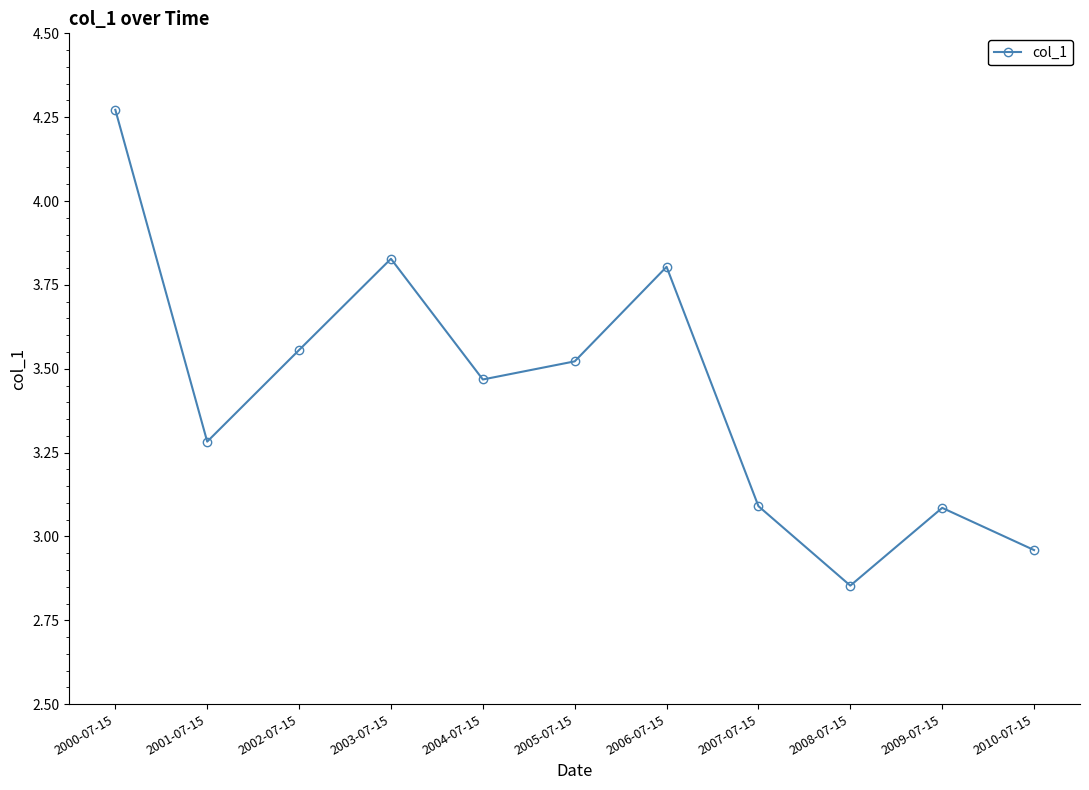

How many points are higher than both their immediate neighbors (excluding endpoints)?

3